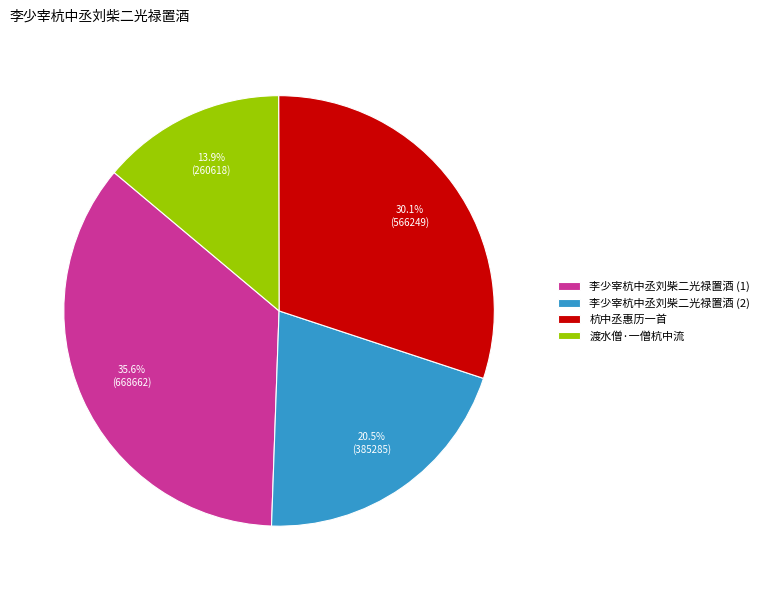

Rank the categories by value from highest to lowest.

李少宰杭中丞刘柴二光禄置酒 (1), 杭中丞惠历一首, 李少宰杭中丞刘柴二光禄置酒 (2), 渡水僧·一僧杭中流